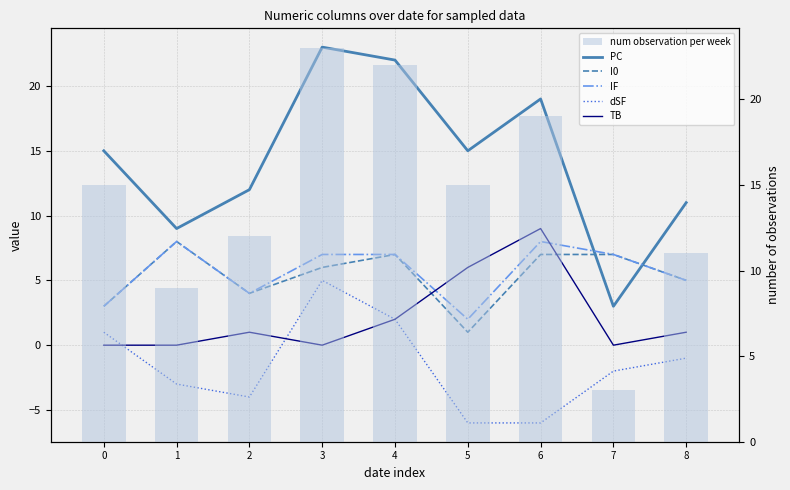

Rank the series at 6 from lowest to highest value.

dSF, I0, IF, TB, PC, num observation per week